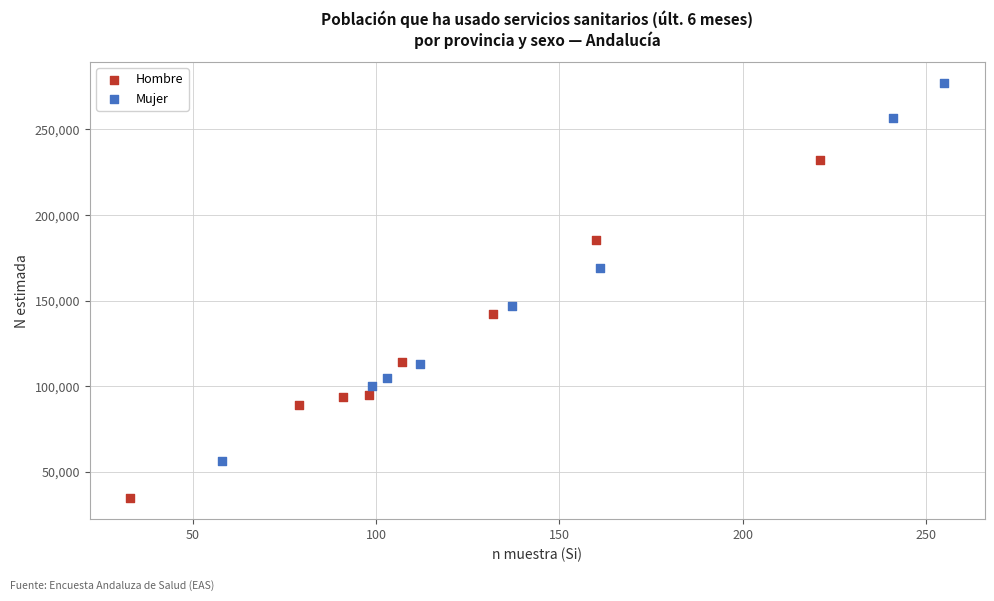

What are all the series names shown in the legend?

Hombre, Mujer